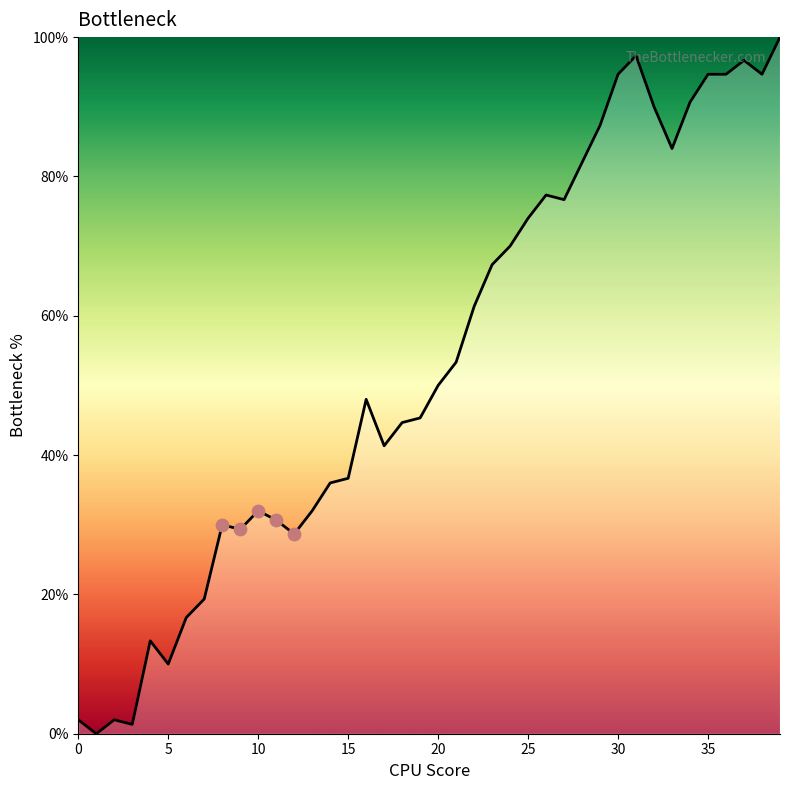

What is the difference between the maximum and minimum values?

100.0